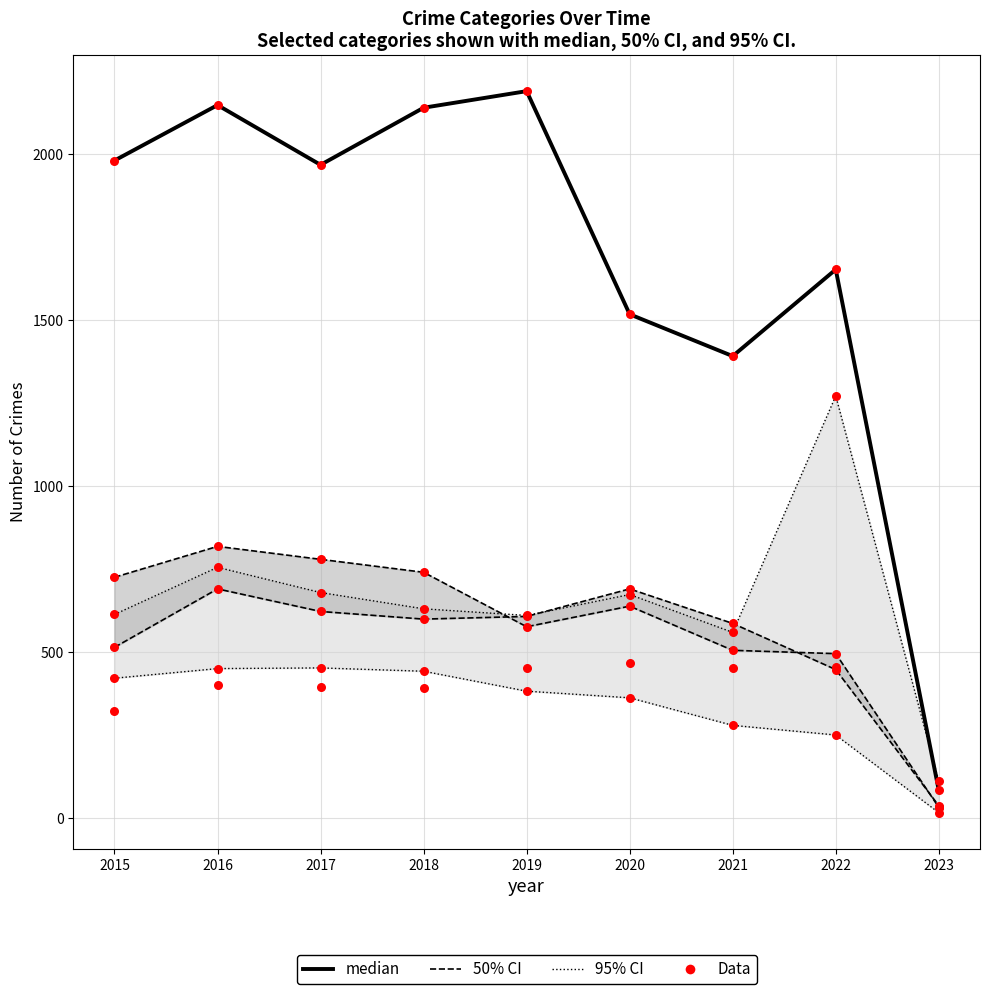

Approximately how many times larger is the value at 2019 compared to 2017?

1.1